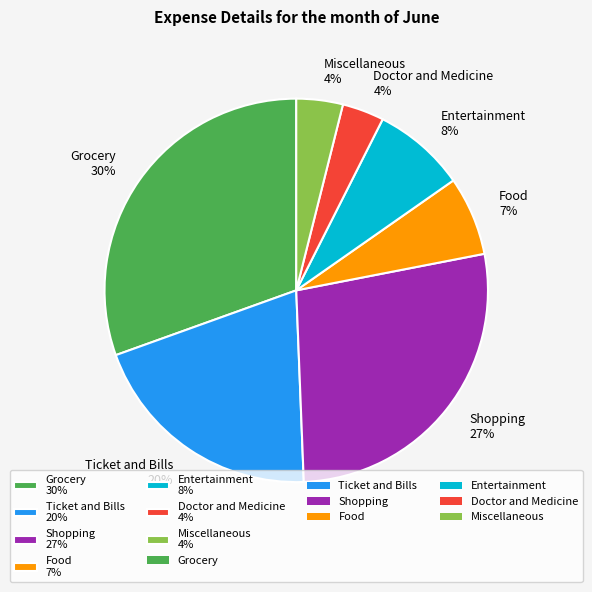

Approximately how many times larger is the value at Entertainment 8% compared to Miscellaneous 4%?

2.0